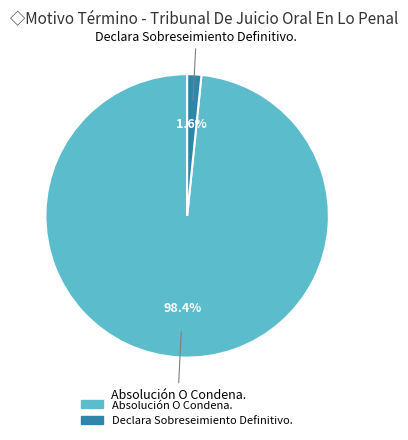

Between Declara Sobreseimiento Definitivo. and Absolución O Condena., which is larger?

Absolución O Condena.